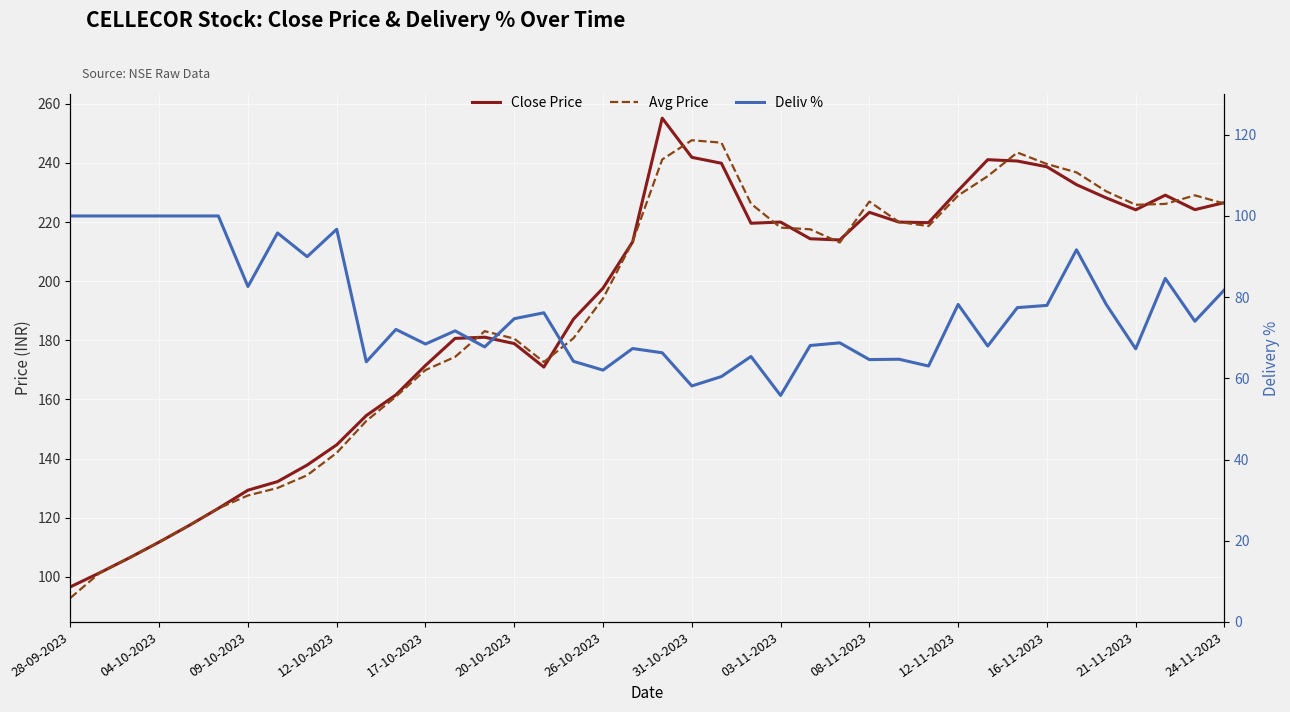

What is the value of the Close Price point at the 11th from the left?

154.6